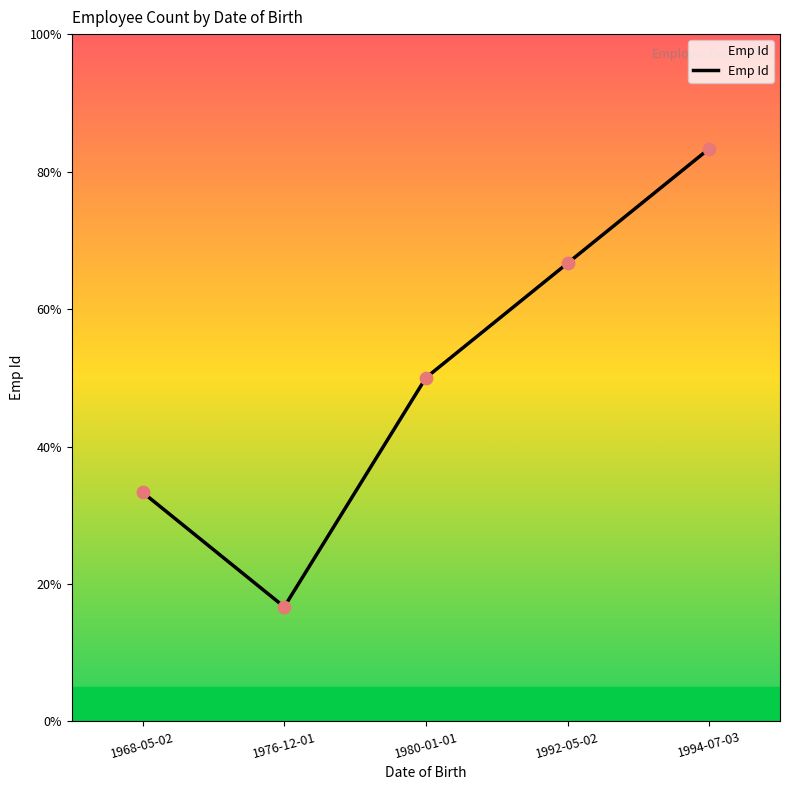

Between 1992-05-02 and 1968-05-02, which is larger?

1992-05-02